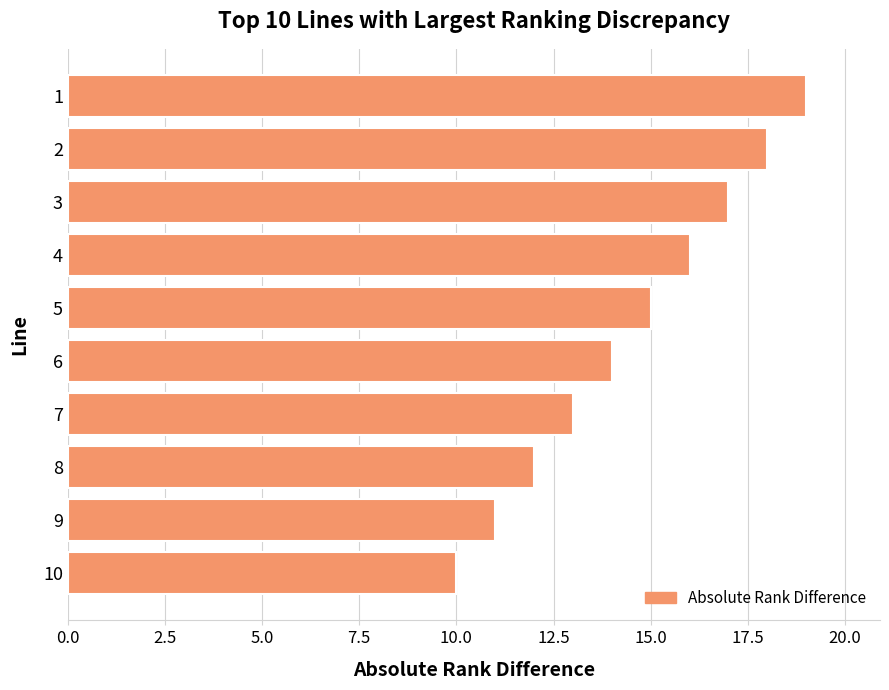

The chart shows a value of 28 at 3. True or false?

False